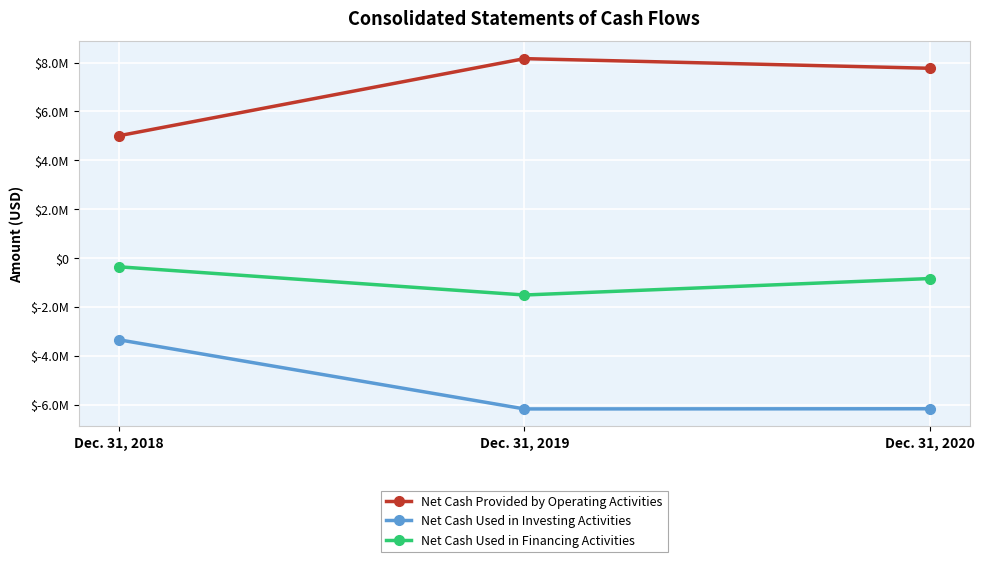

Is this an area chart (filled region under the line)?

No